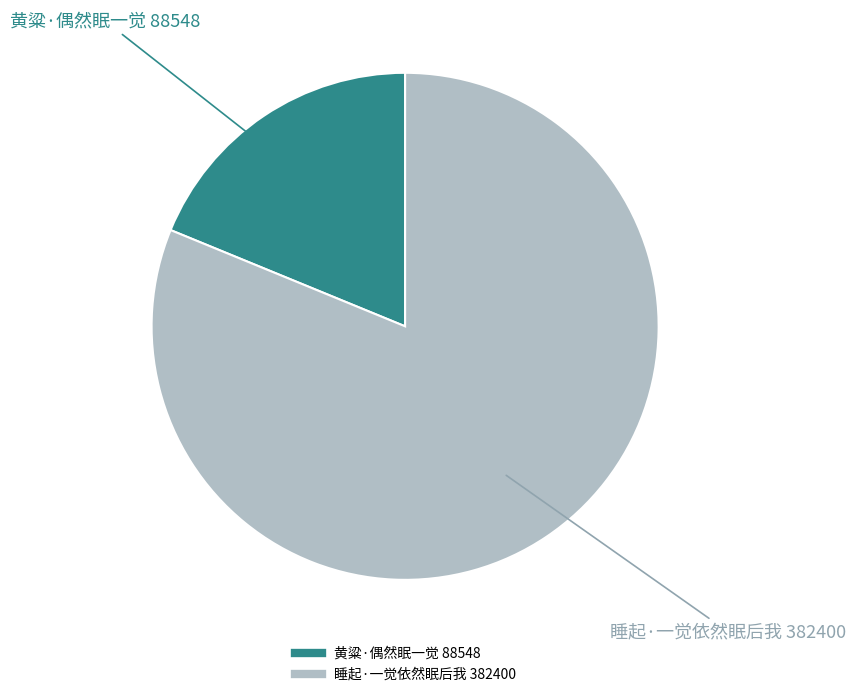

True or false: 睡起·一觉依然眠后我 accounts for 81% of the total.

True